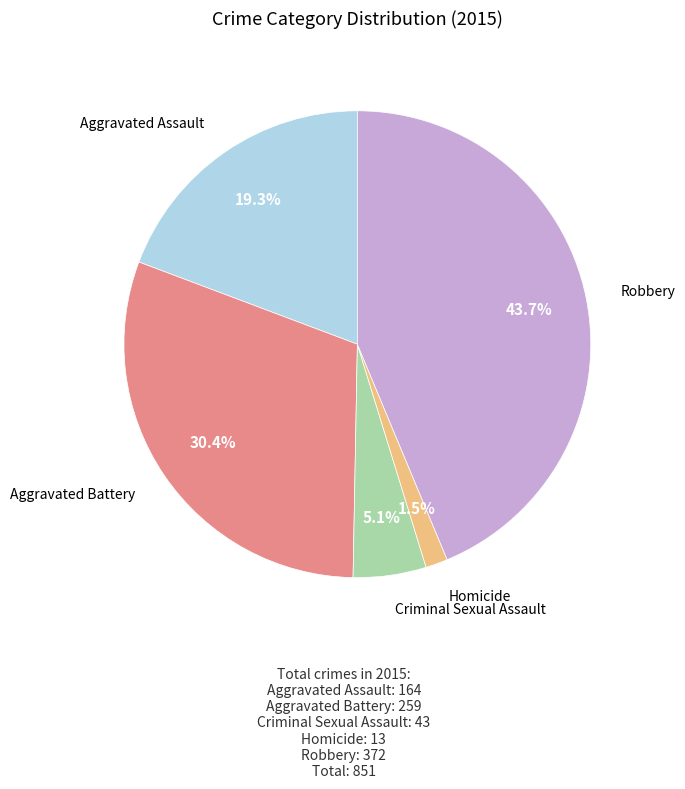

Is there any slice that represents more than half of the pie?

No